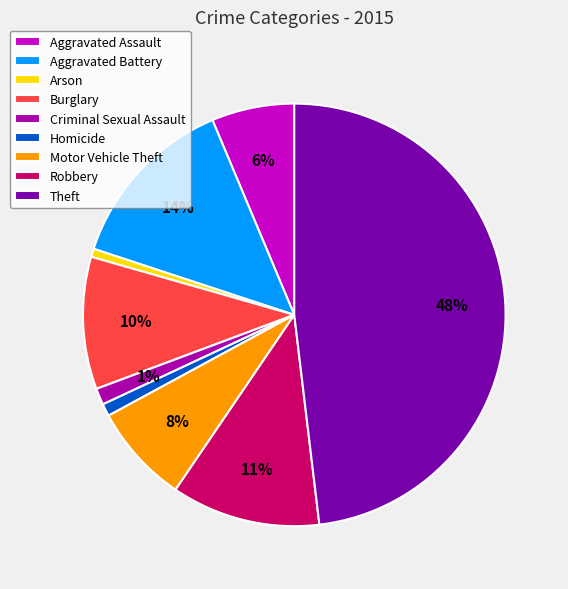

Is it true that Burglary is 5% of the pie?

False